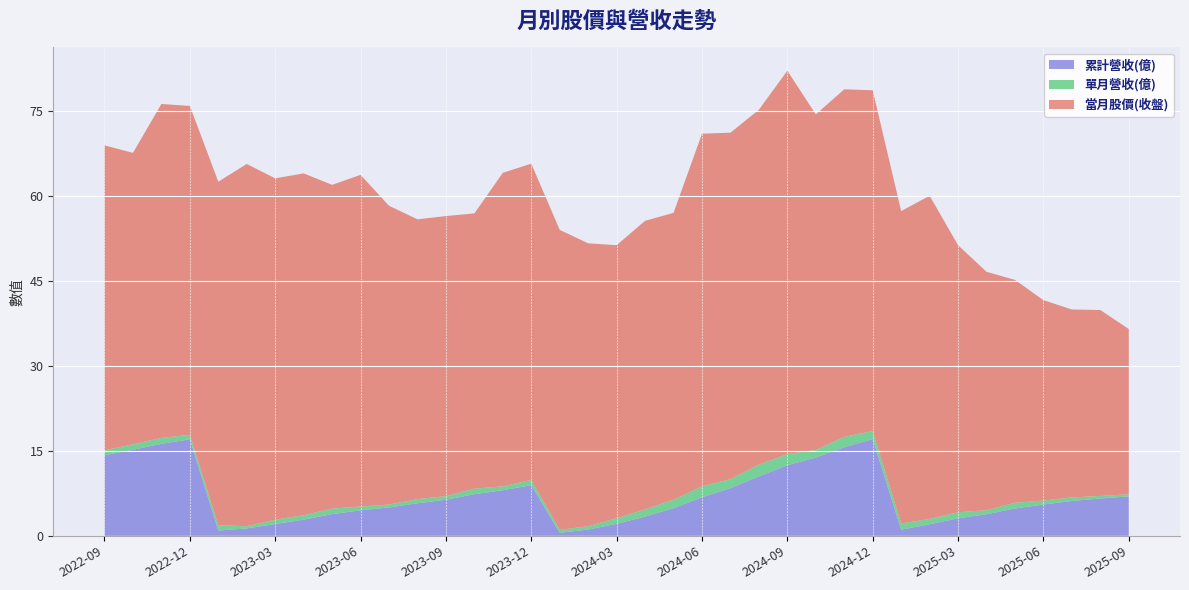

Reading left to right, extract all data points from this chart.

當月股價(收盤): 53.8	51.4	58.9	58.0	60.6	63.9	60.2	60.3	57.1	58.5	52.7	49.4	49.4	48.5	55.3	55.8	52.9	49.9	48.1	50.9	50.6	62.2	61.1	62.6	67.6	59.2	61.3	60.1	55.1	57.0	47.1	42.0	39.3	35.4	33.1	32.8	29.1
單月營收(億): 0.9	1.0	1.0	0.8	0.9	0.4	0.8	0.8	1.0	0.7	0.5	0.7	0.6	1.0	0.7	0.9	0.5	0.6	1.0	1.3	1.5	1.9	1.6	2.1	2.0	1.3	1.8	1.4	1.1	0.9	1.1	0.7	1.0	0.7	0.6	0.4	0.4
累計營收(億): 14.2	15.2	16.2	17.0	0.9	1.3	2.1	2.9	3.8	4.5	5.0	5.7	6.4	7.3	8.0	8.9	0.5	1.1	2.1	3.4	4.9	6.8	8.4	10.5	12.5	13.8	15.6	17.1	1.1	2.0	3.1	3.8	4.8	5.5	6.2	6.6	7.0